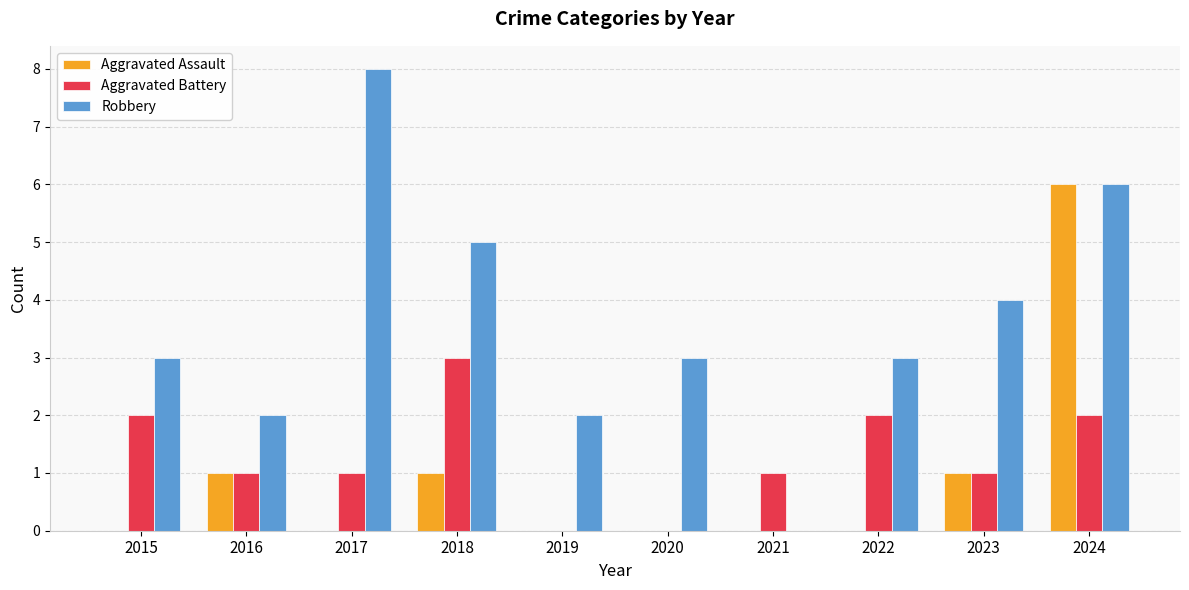

What is the total value across all series at 2016?

4